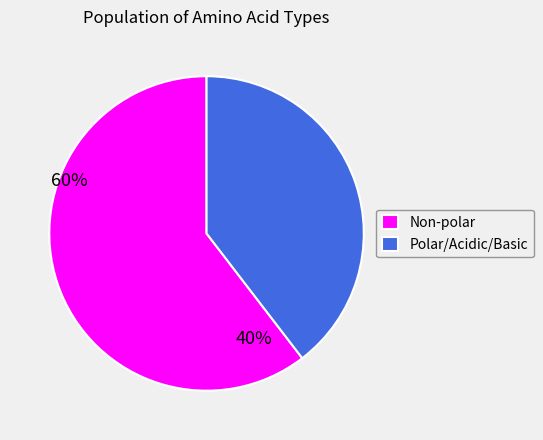

What is the ratio of the value at Polar/Acidic/Basic to the value at Non-polar?

0.7